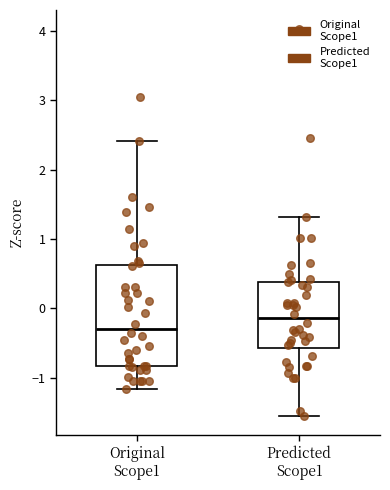

Which box has the highest median line?

Predicted Scope1